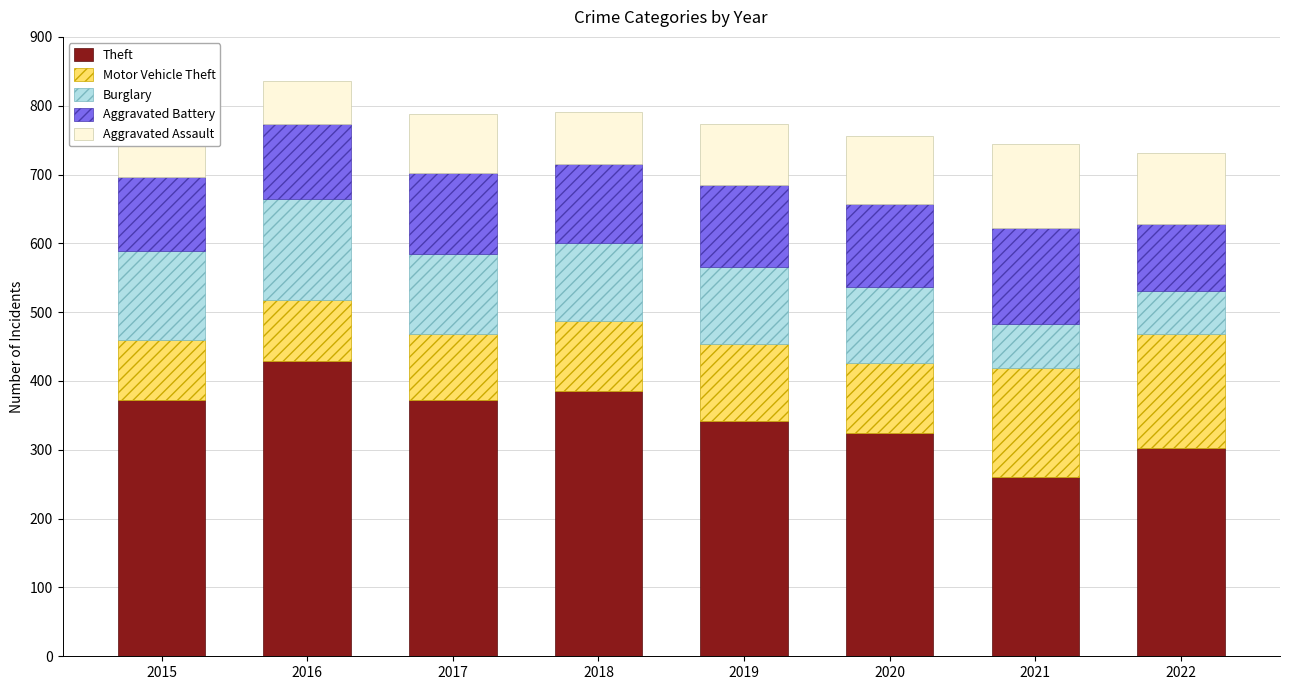

What is the difference between the maximum and minimum values in the Aggravated Battery series?

42